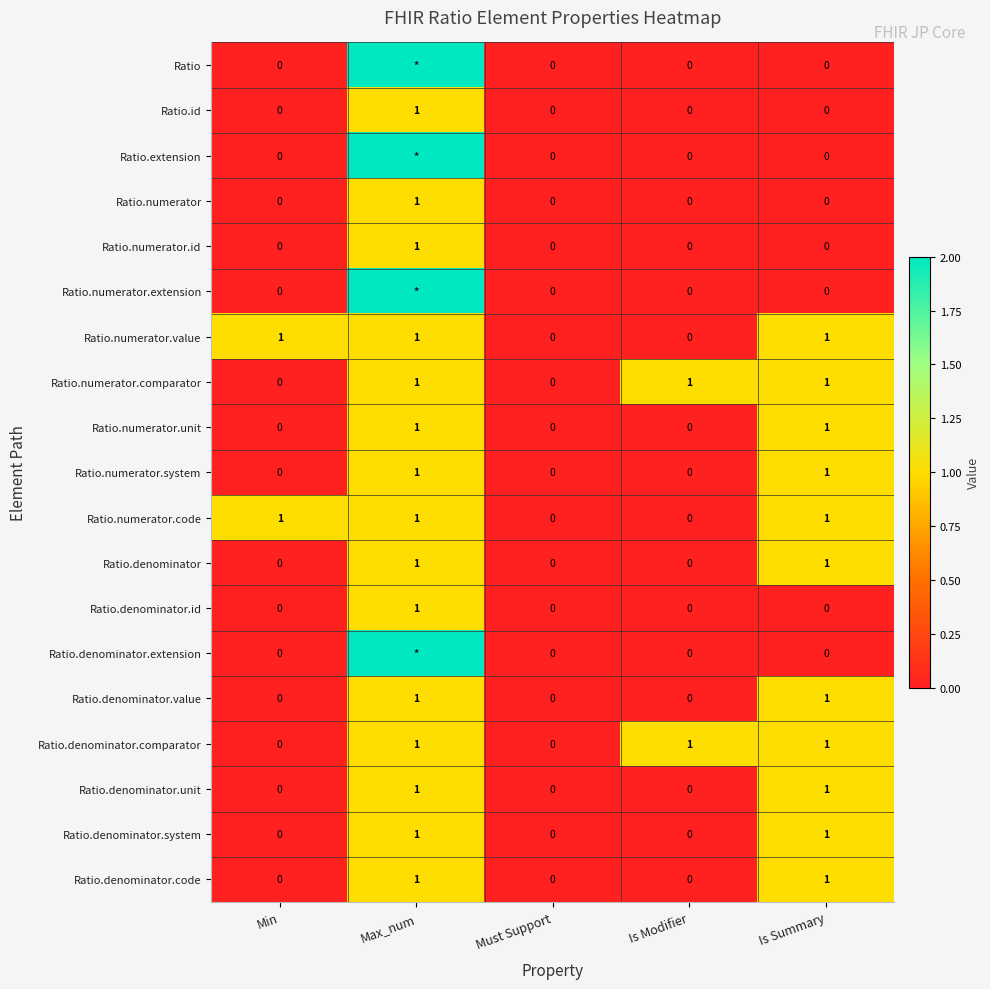

What is the difference between the Ratio.numerator.value values at Is Modifier and Max_num?

1